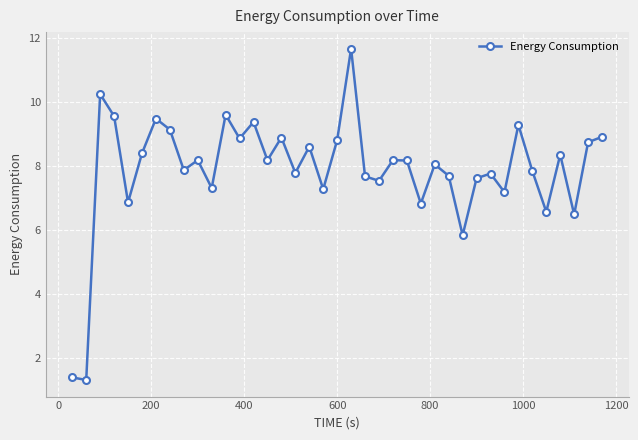

What is the difference between the maximum and minimum values?

10.4